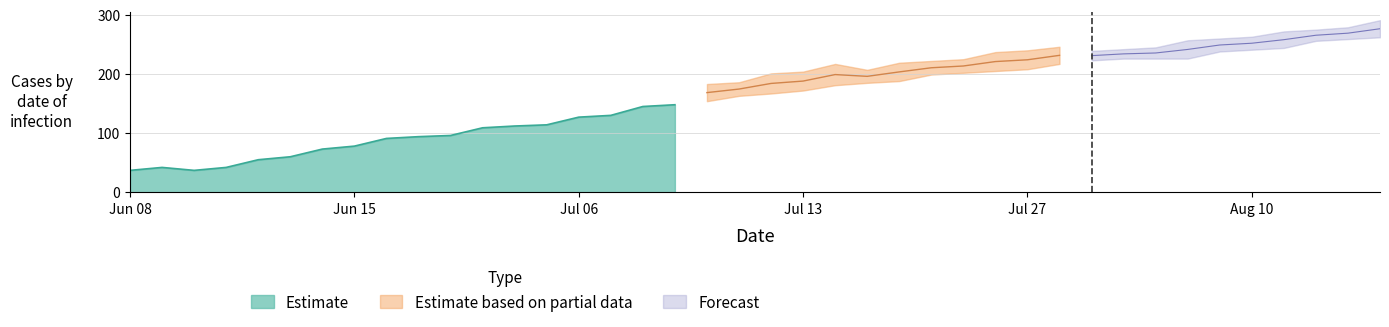

The value of Estimate at Jul 06 is 57. True or false?

False